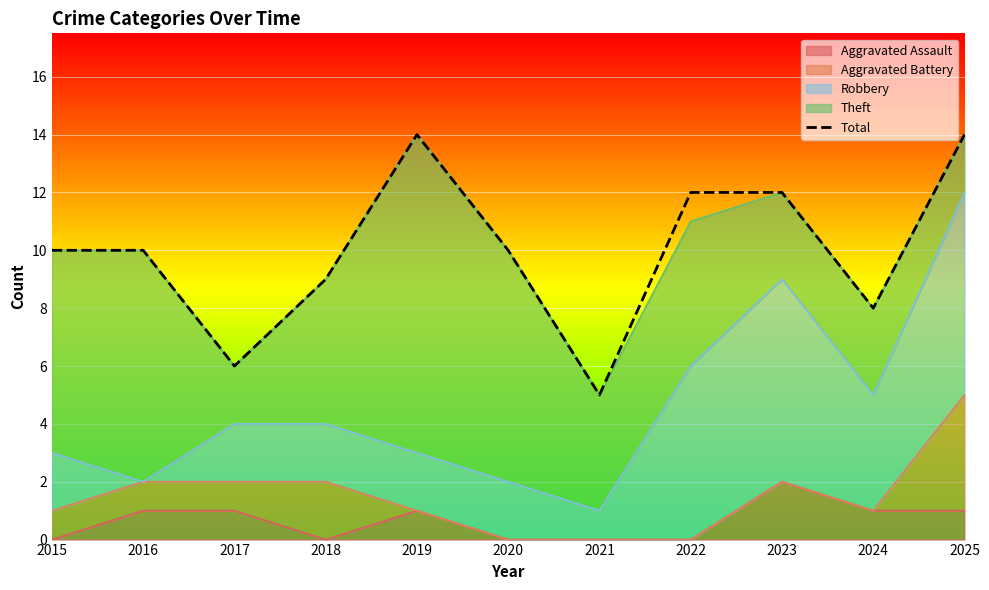

What is the sum of all values?

110